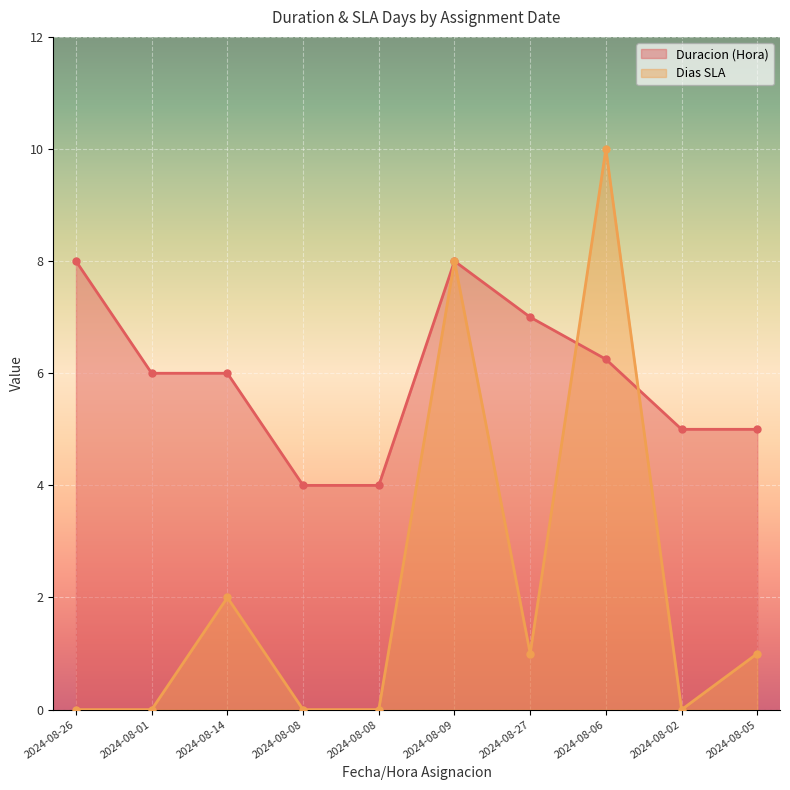

The value of Dias SLA at 2024-08-26 is 3.5. True or false?

False